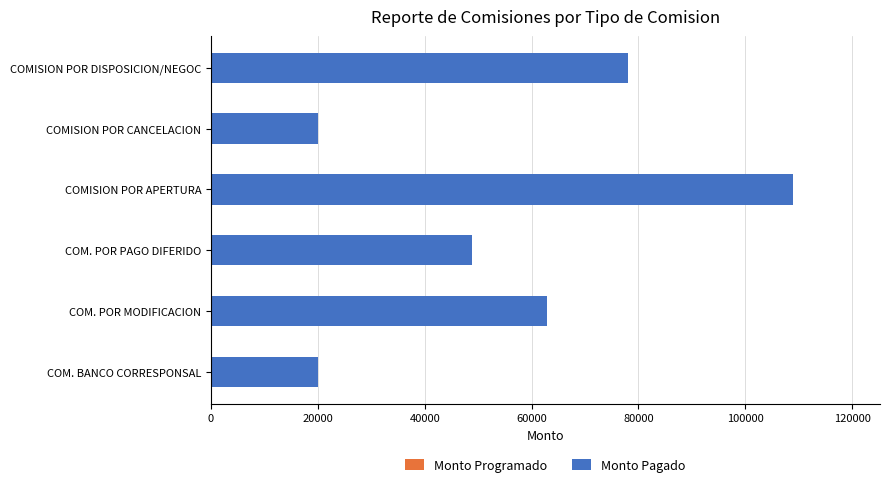

Approximately how many times larger is the value at COM. POR PAGO DIFERIDO compared to COM. BANCO CORRESPONSAL?

2.4